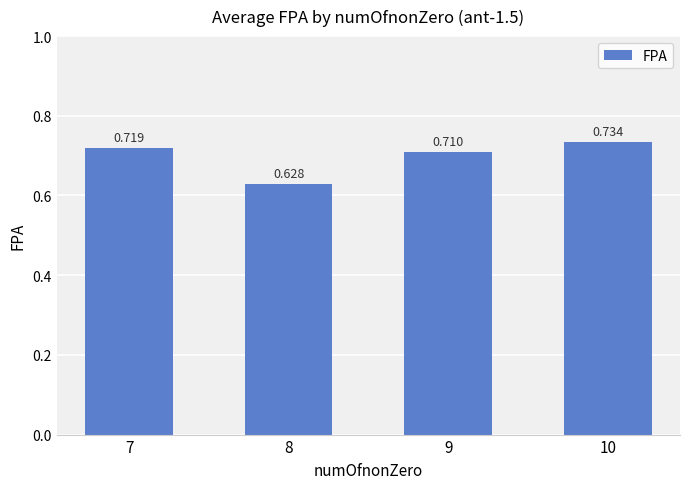

Rank the categories by value from highest to lowest.

10, 7, 9, 8